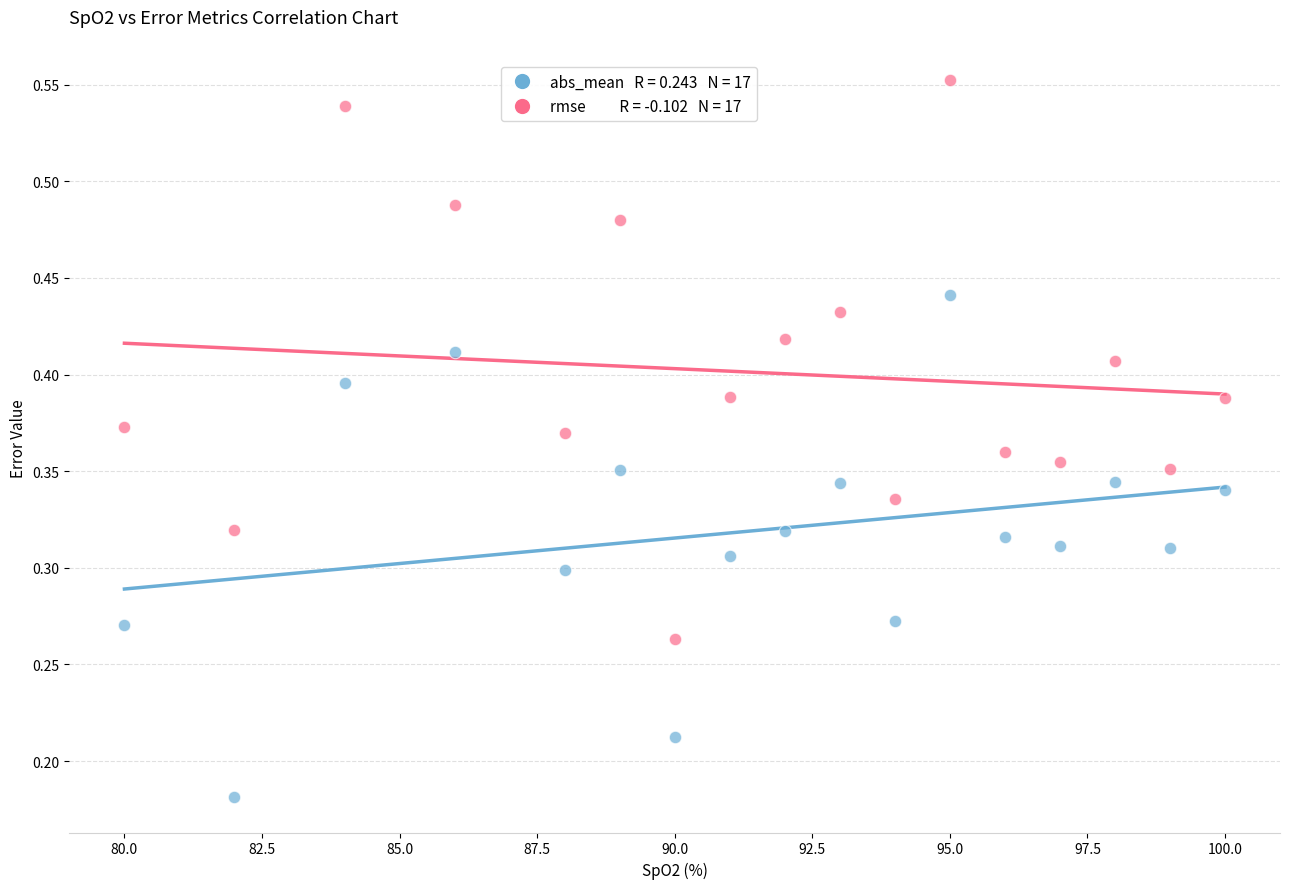

Across all data points, what is the range of X values (max minus min)?

20.0